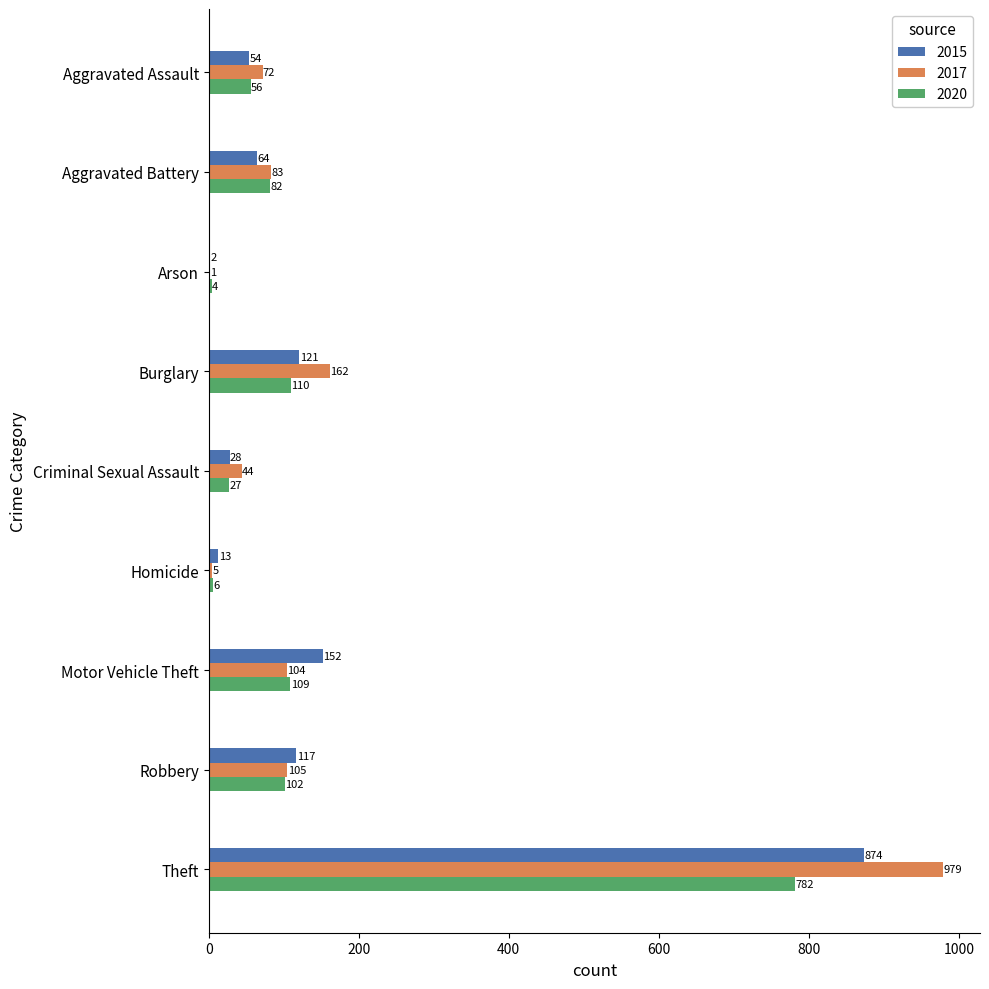

What is the spread (max minus min) of values at Criminal Sexual Assault?

17